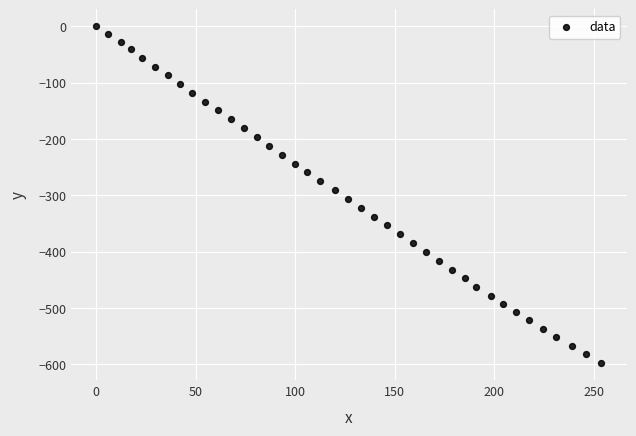

What is the range of X values (max minus min)?

253.8